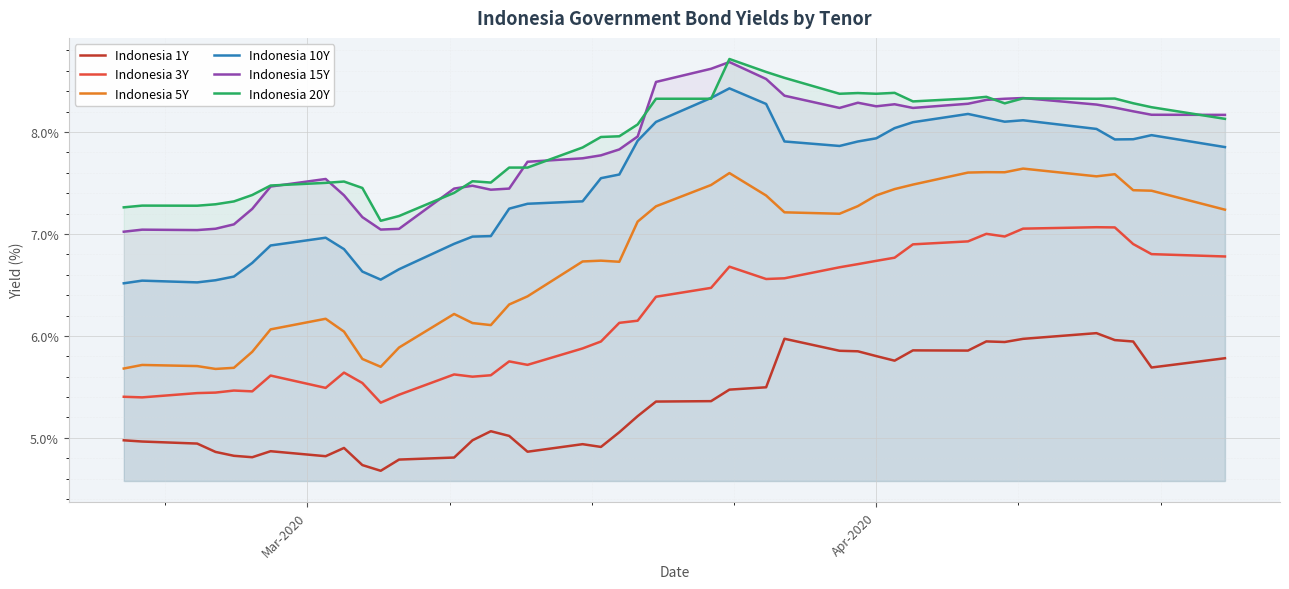

True or false: Indonesia 3Y and Indonesia 1Y cross at least once.

False